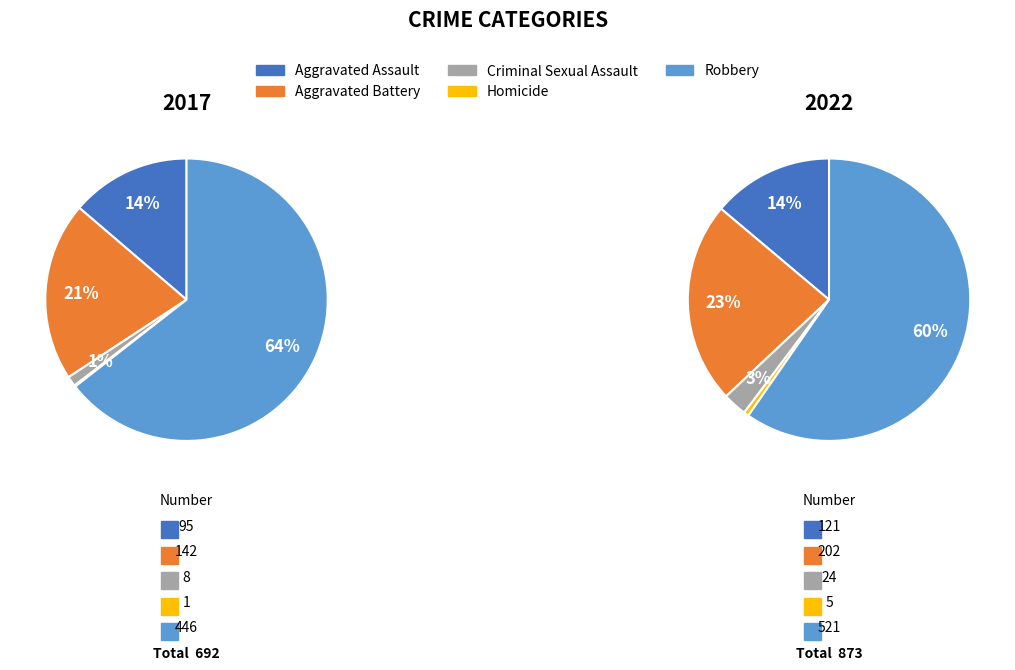

Which category has the biggest portion of the pie?

Robbery